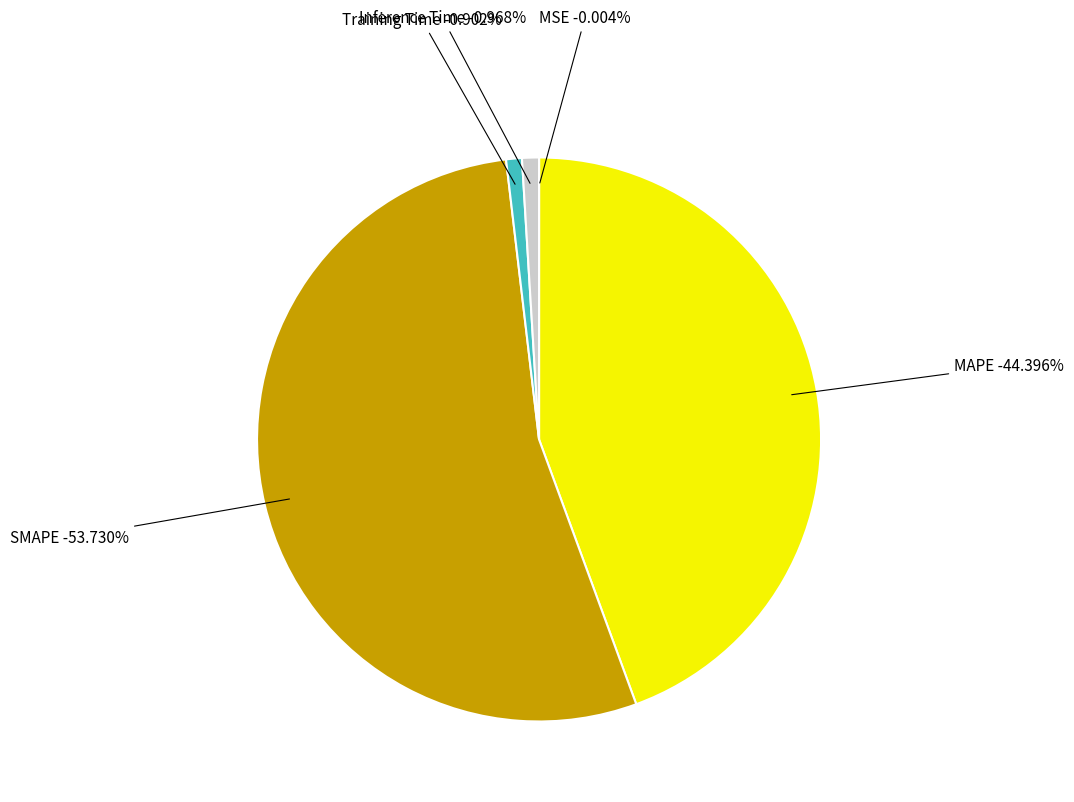

How many slices are in this pie chart?

5